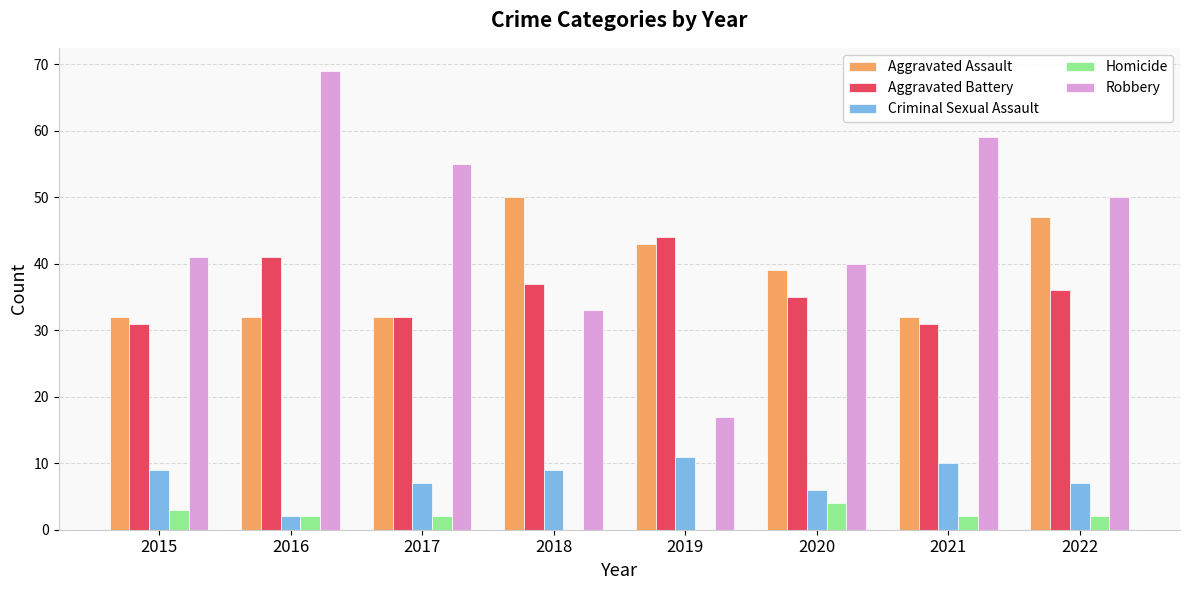

What is the sum of all Homicide values?

15